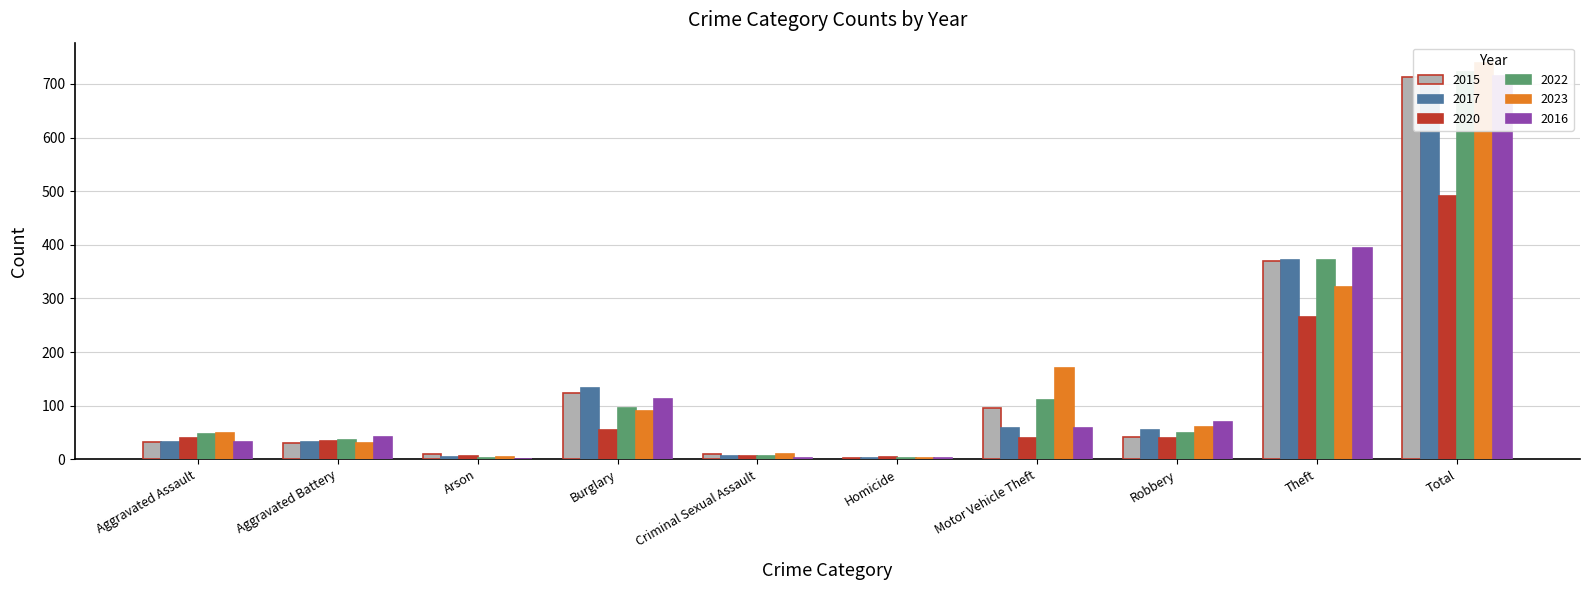

Is the value of 2016 at Aggravated Assault greater than the value of 2015 at Aggravated Assault?

No